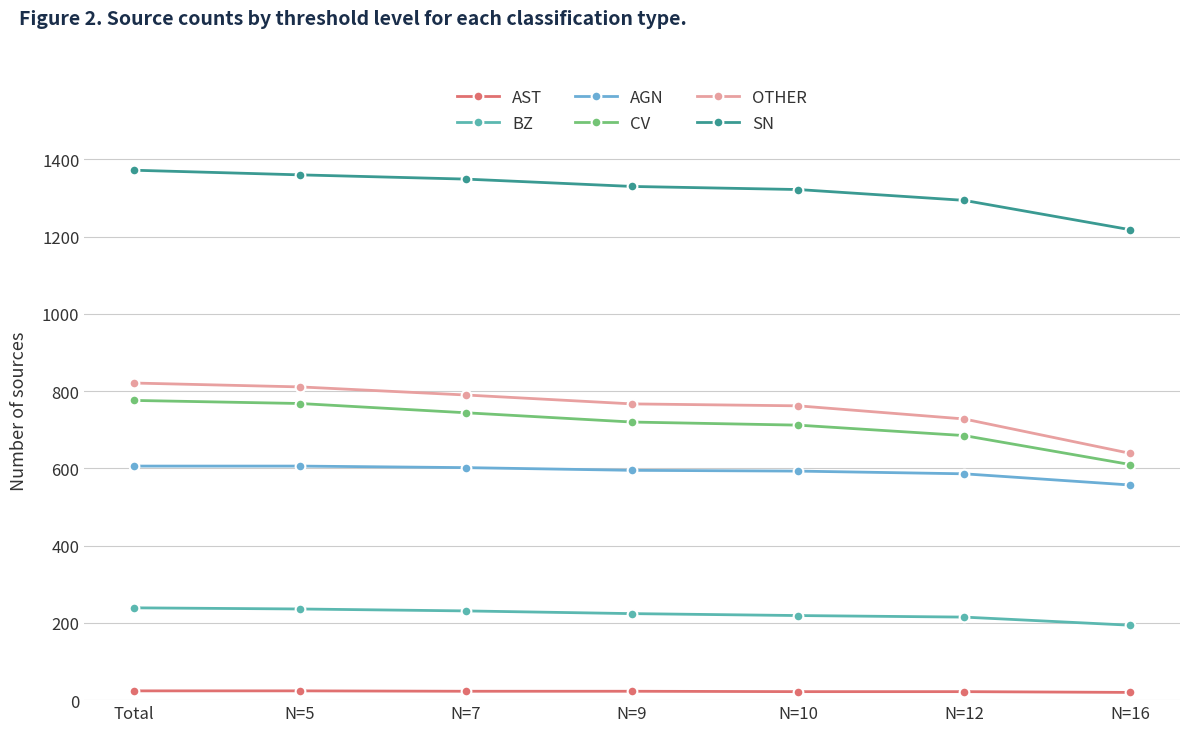

What is the minimum value for OTHER?

639